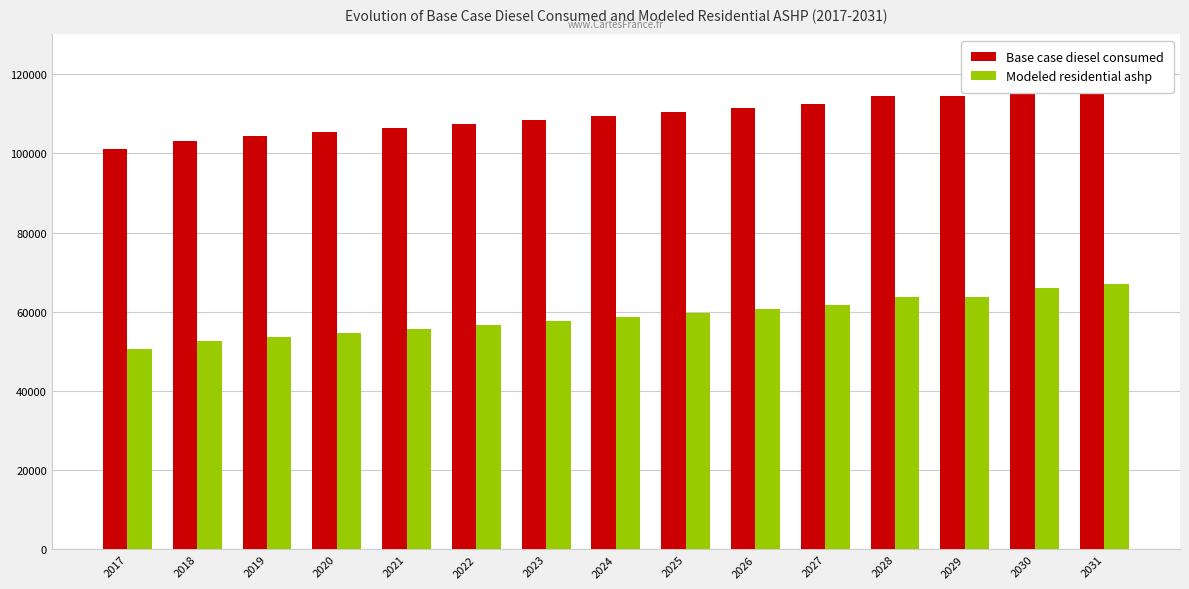

Reading left to right, list all the values displayed in this chart.

Base case diesel consumed: 101169.0	103216.0	104242.0	105266.0	106291.0	107315.0	108340.0	109364.0	110387.0	111414.0	112438.0	114485.0	114489.0	116534.0	117560.0
Modeled residential ashp: 50518.5	52565.5	53591.5	54615.5	55640.5	56664.5	57689.5	58713.5	59736.5	60763.5	61787.5	63834.5	63838.5	65883.5	66909.5